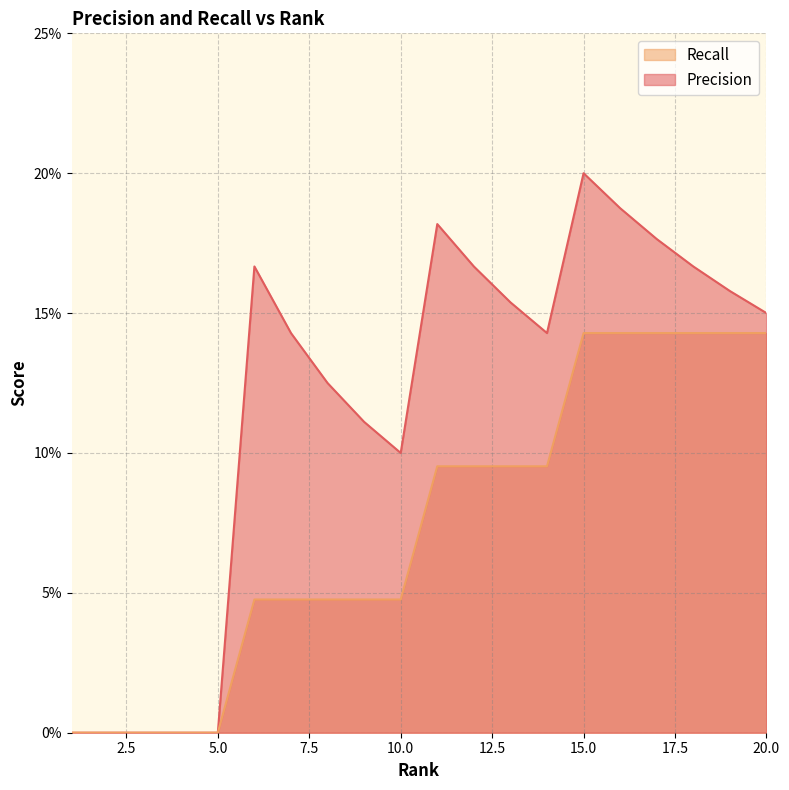

At which label does Precision reach its peak?

15